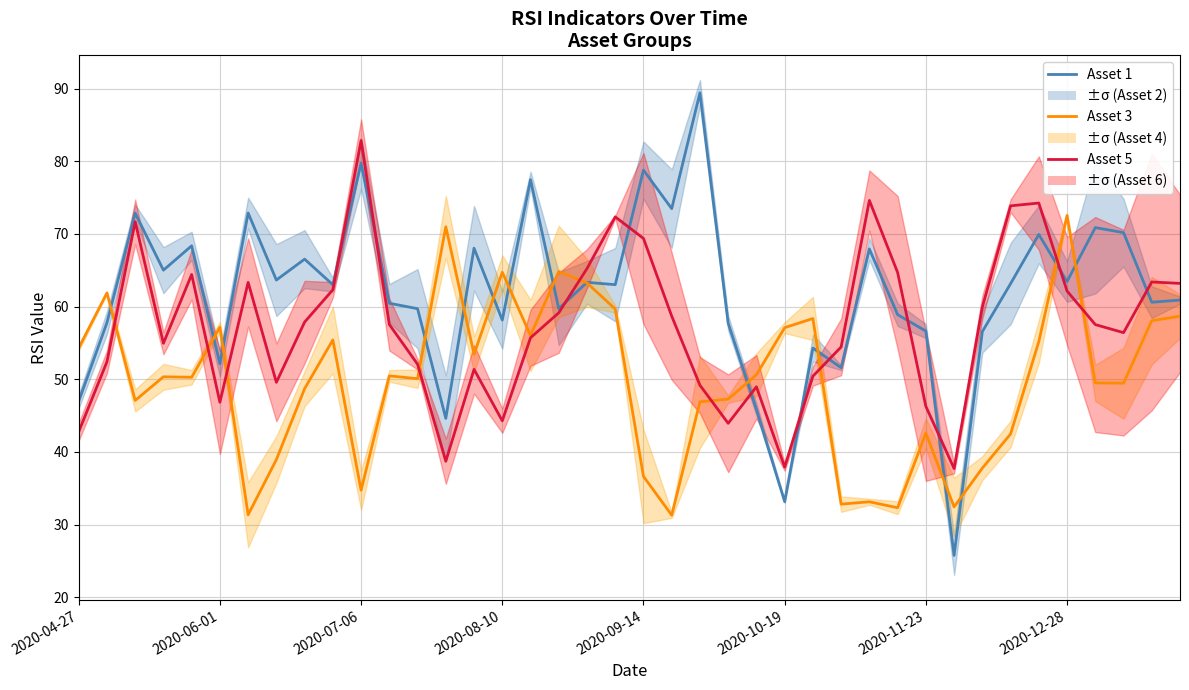

At which category does the chart reach its minimum across all series?

31